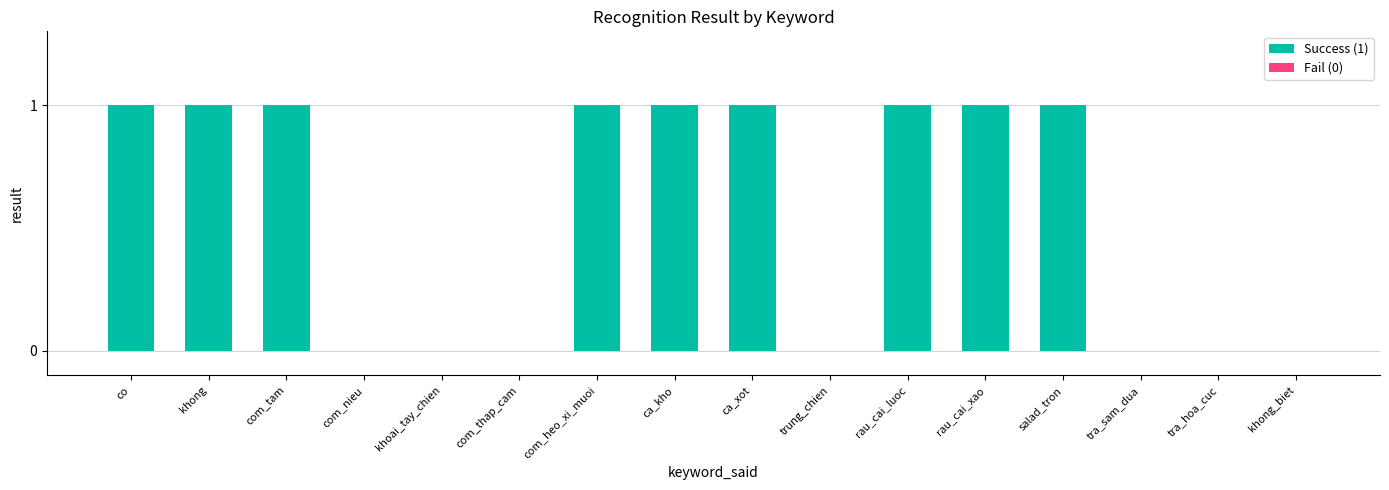

What is the greatest value displayed?

1